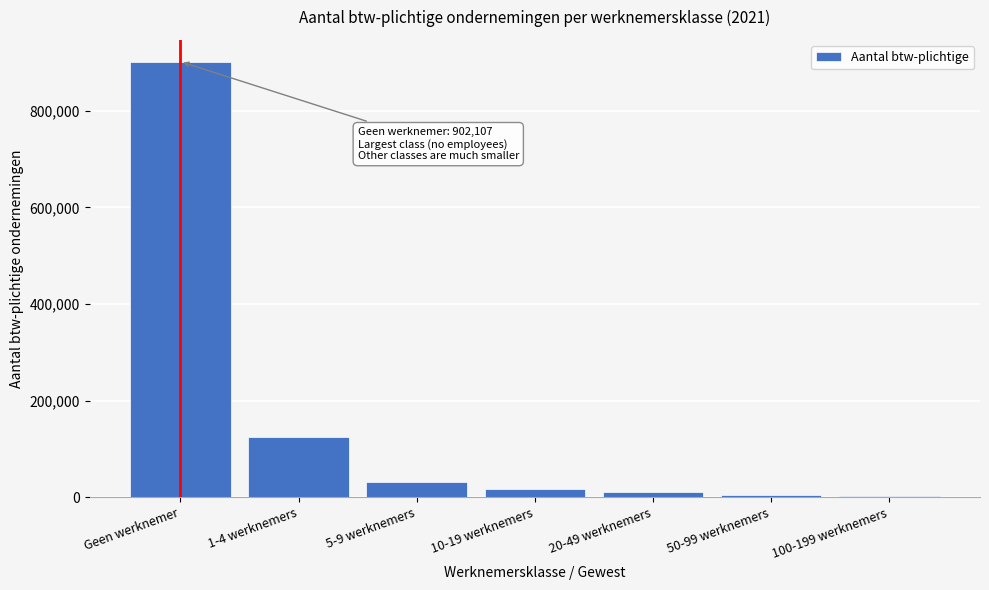

What is the sum of all values?

1092495